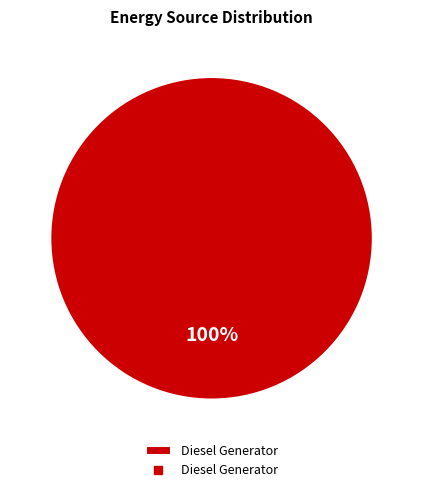

Rank the categories by value from highest to lowest.

Diesel Generator